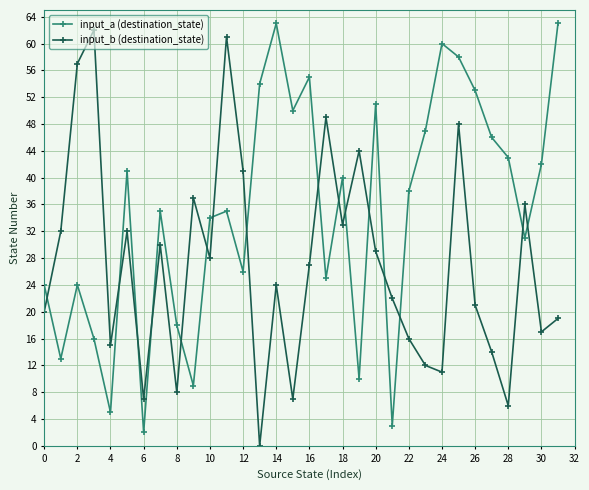

What is the sum of all input_a (destination_state) values?

1114